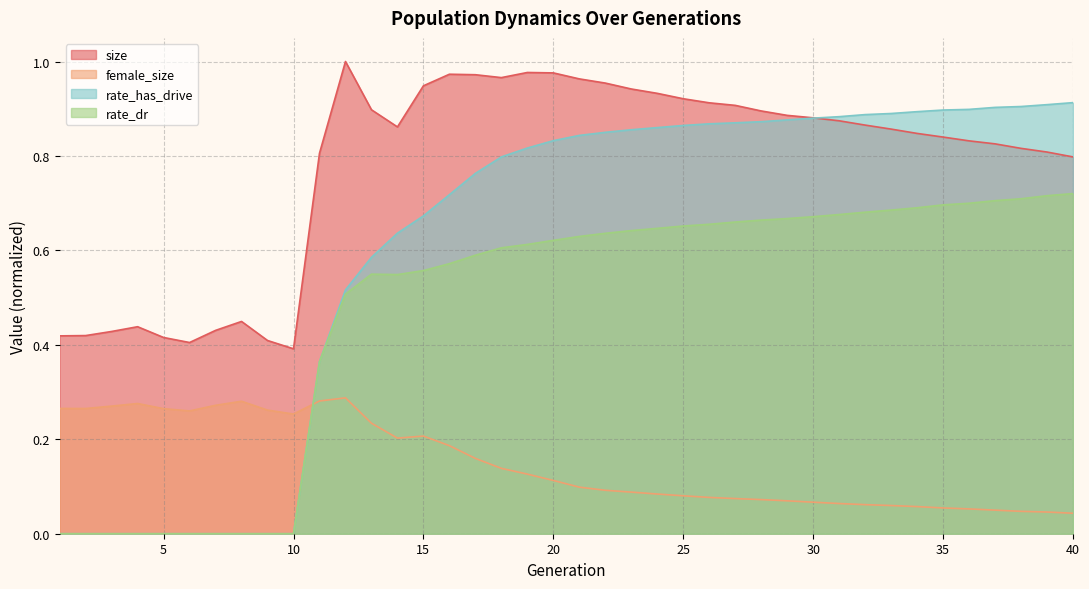

True or false: size has more than 1 interior local peaks.

True